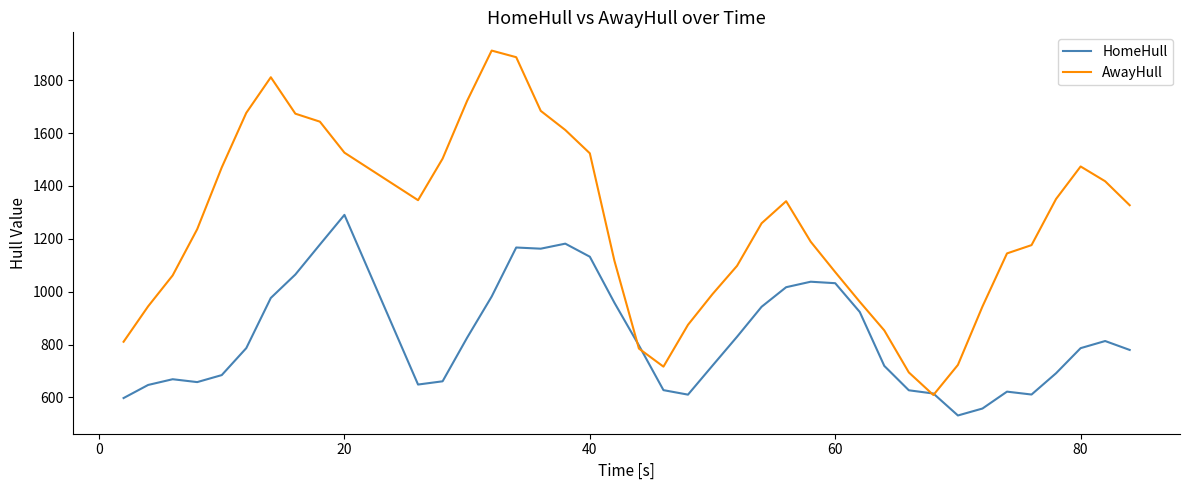

Which series has the largest total across all categories?

AwayHull